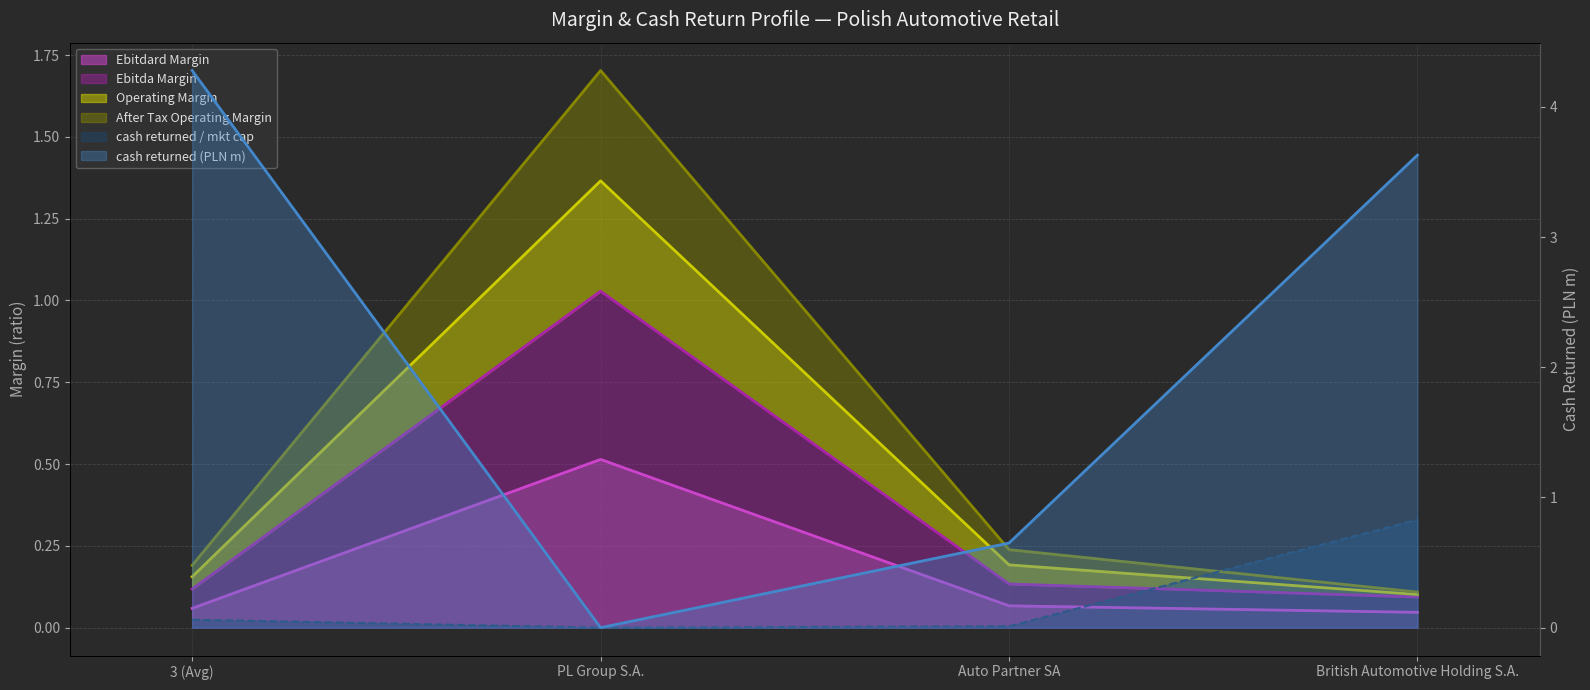

Where is cash_returned nearest to the value 2?

Auto Partner SA